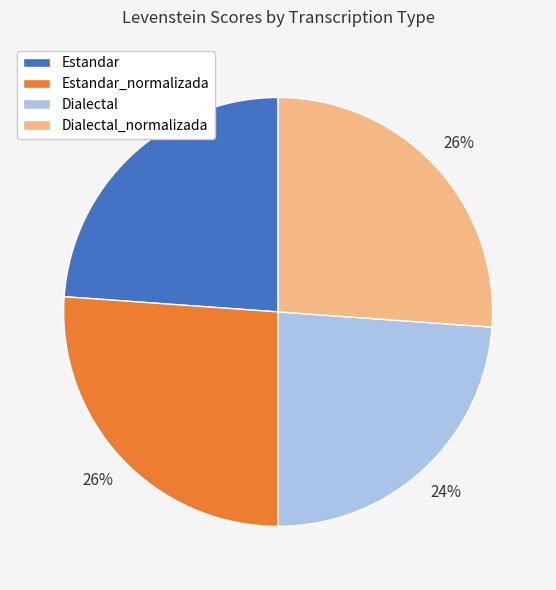

Do Dialectal_normalizada and Estandar_normalizada together represent more than half of the pie?

Yes